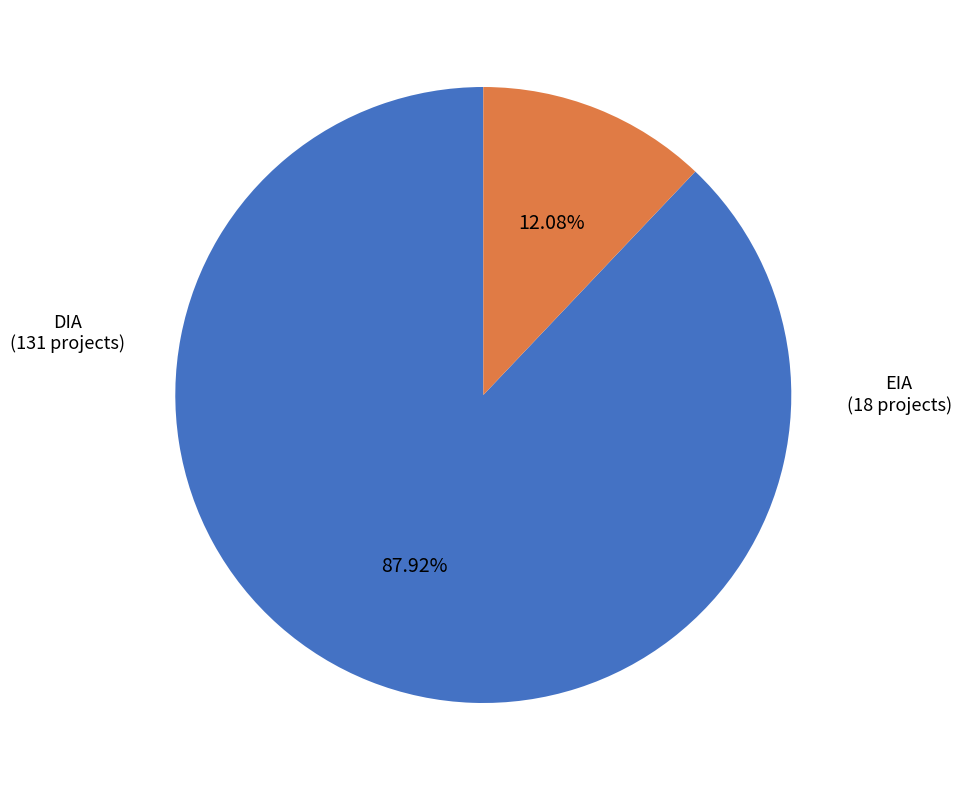

Between EIA and DIA, which is larger?

DIA